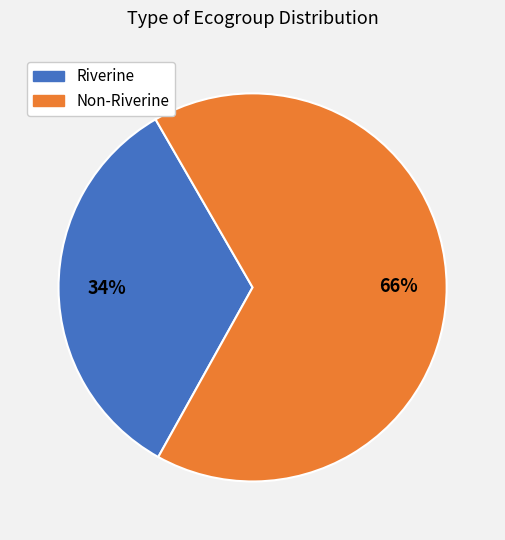

To the nearest percent, what is the average slice percentage?

50%